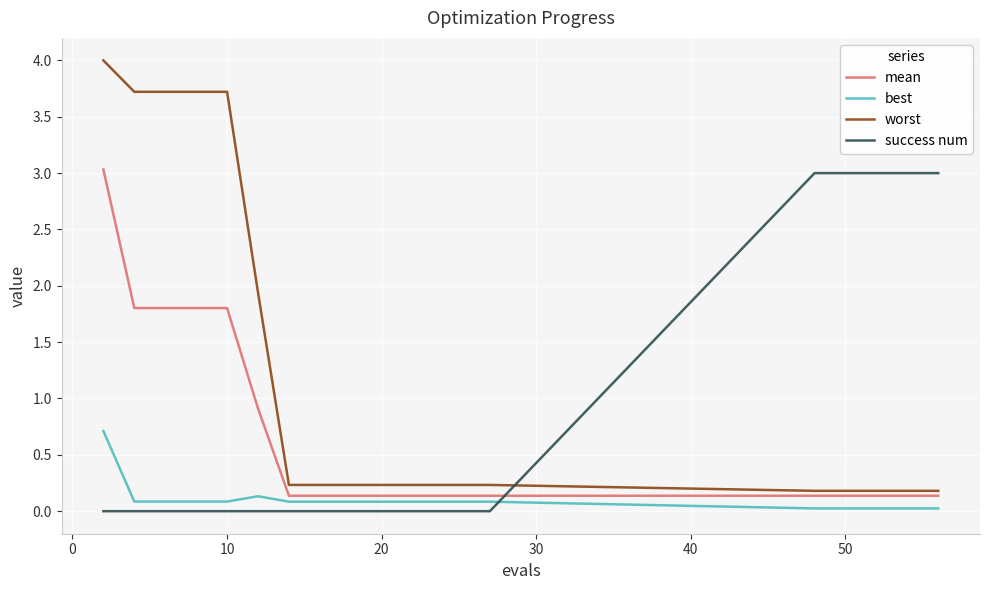

Which series has the largest range (max minus min)?

worst